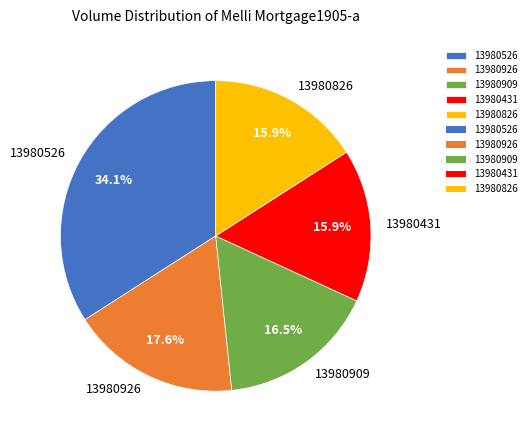

Does any single category account for the majority?

No